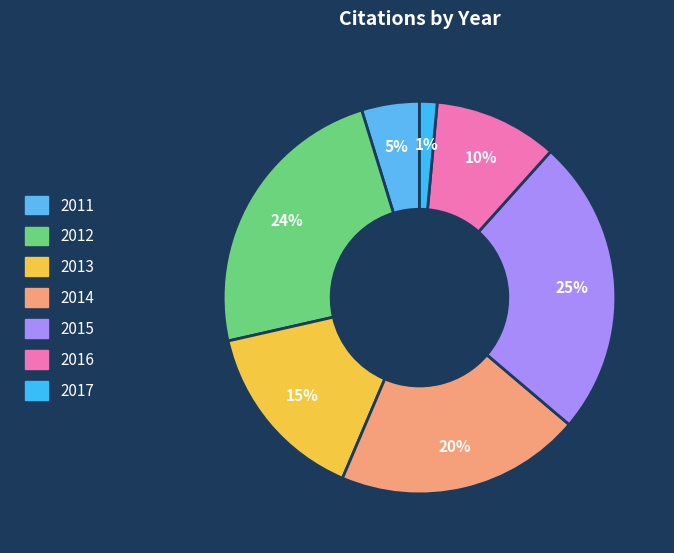

True or false: 2011 accounts for 5% of the total.

True